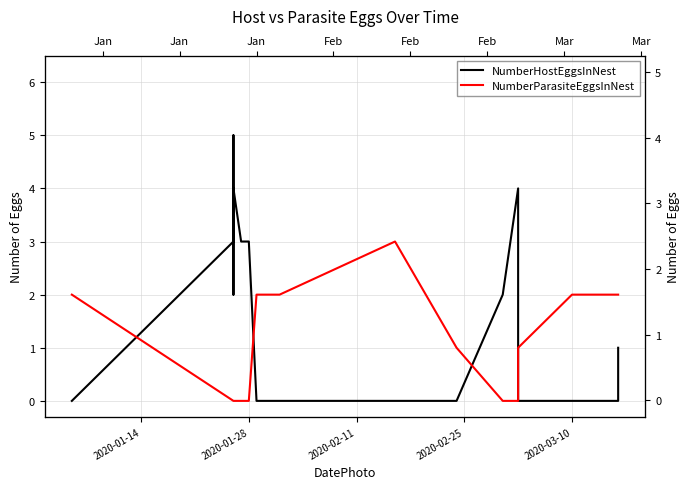

Count the number of categories in the chart.

20